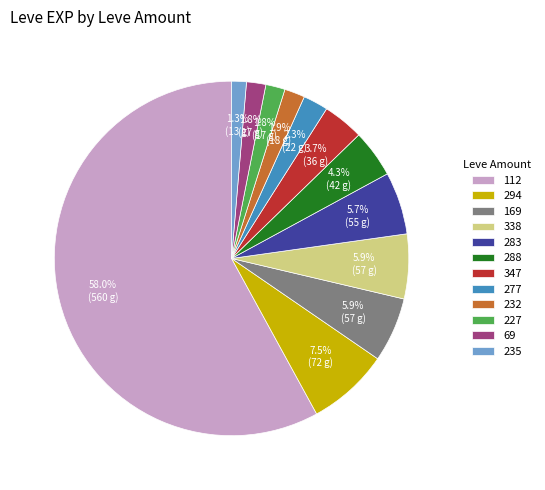

Which category accounts for the majority?

112